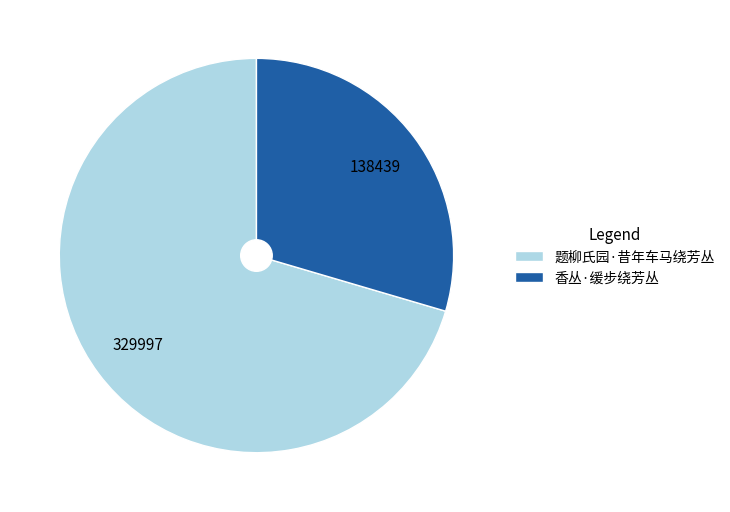

How many segments does this pie chart have?

2